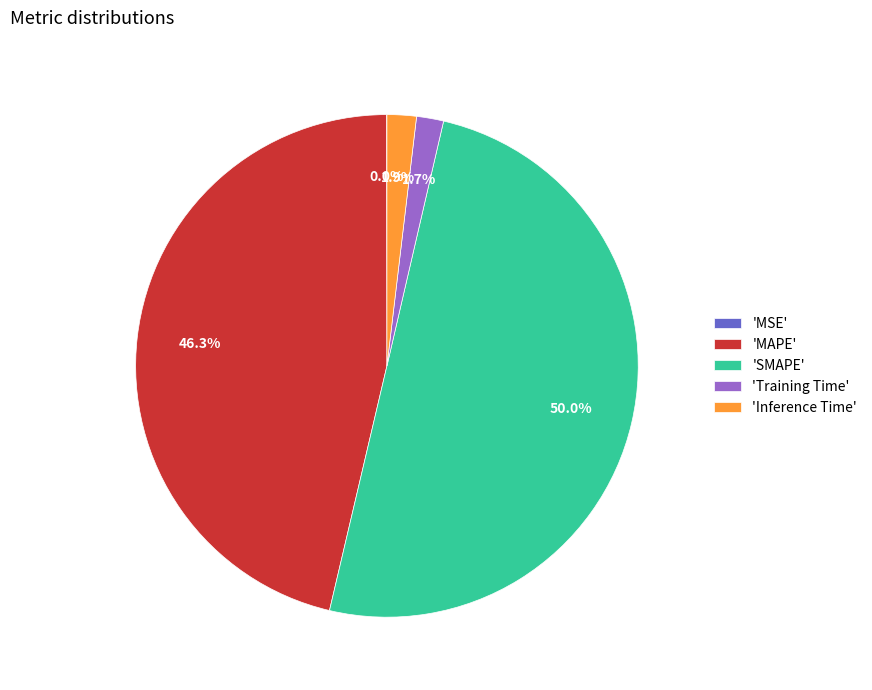

Approximately how many times larger is the value at 'MAPE' compared to 'SMAPE'?

0.9